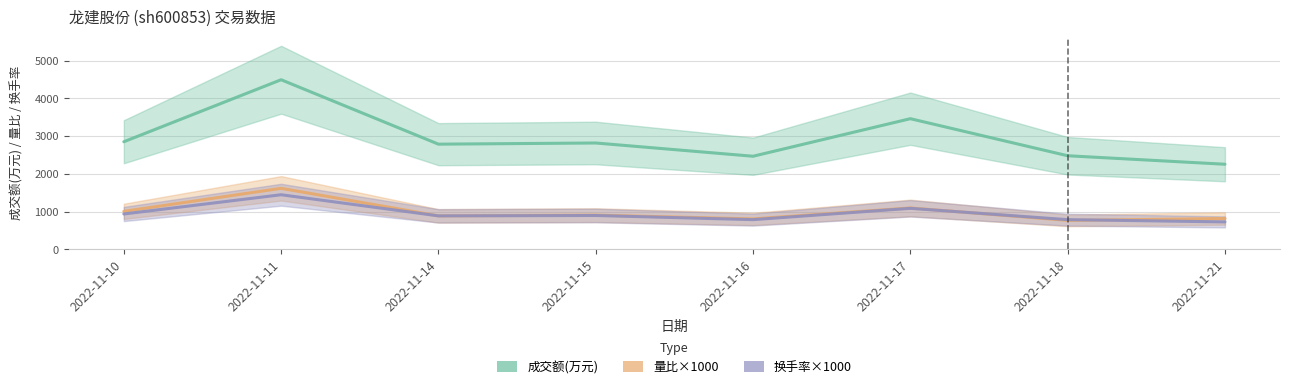

How many distinct data groups are displayed?

3